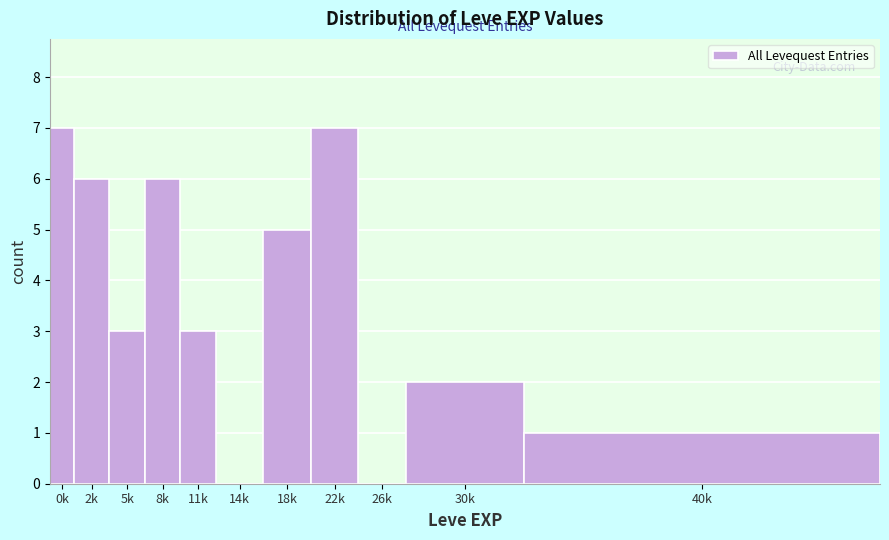

Reading right to left, what are all the values shown in this chart?

40k=1	30k=2	26k=0	22k=7	18k=5	14k=0	11k=3	8k=6	5k=3	2k=6	0k=7